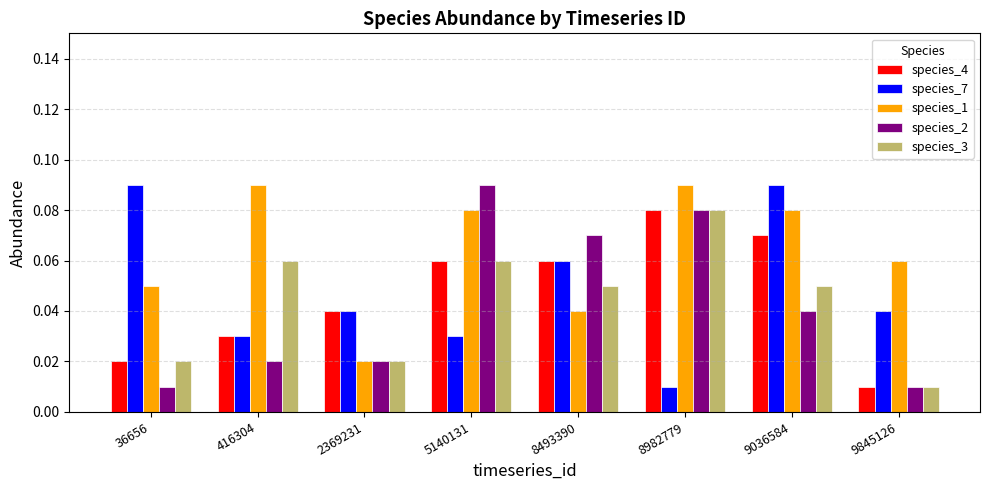

Which series changed the most between 36656 and 9036584?

species_4